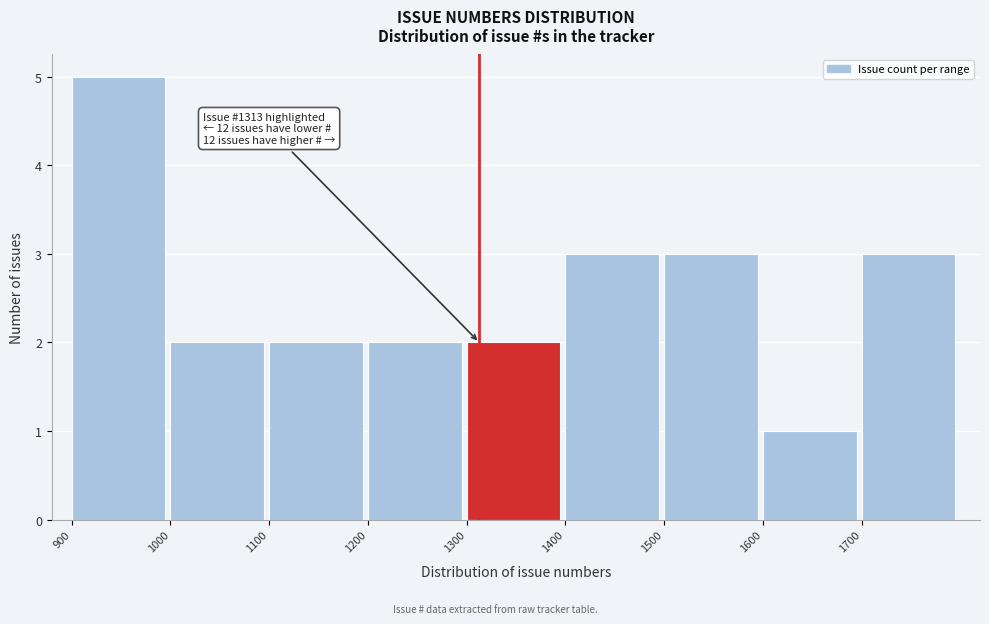

Over which range of the x-axis is the bar tallest?

900 to 1000